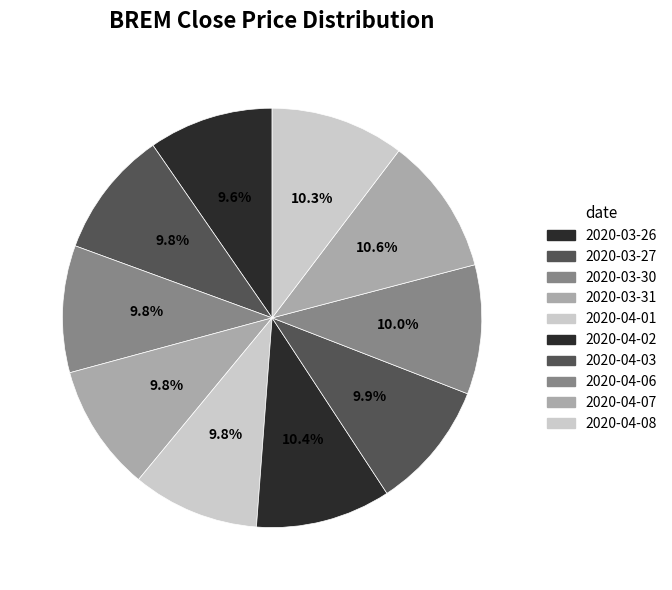

True or false: 2020-03-27 accounts for 10% of the total.

True